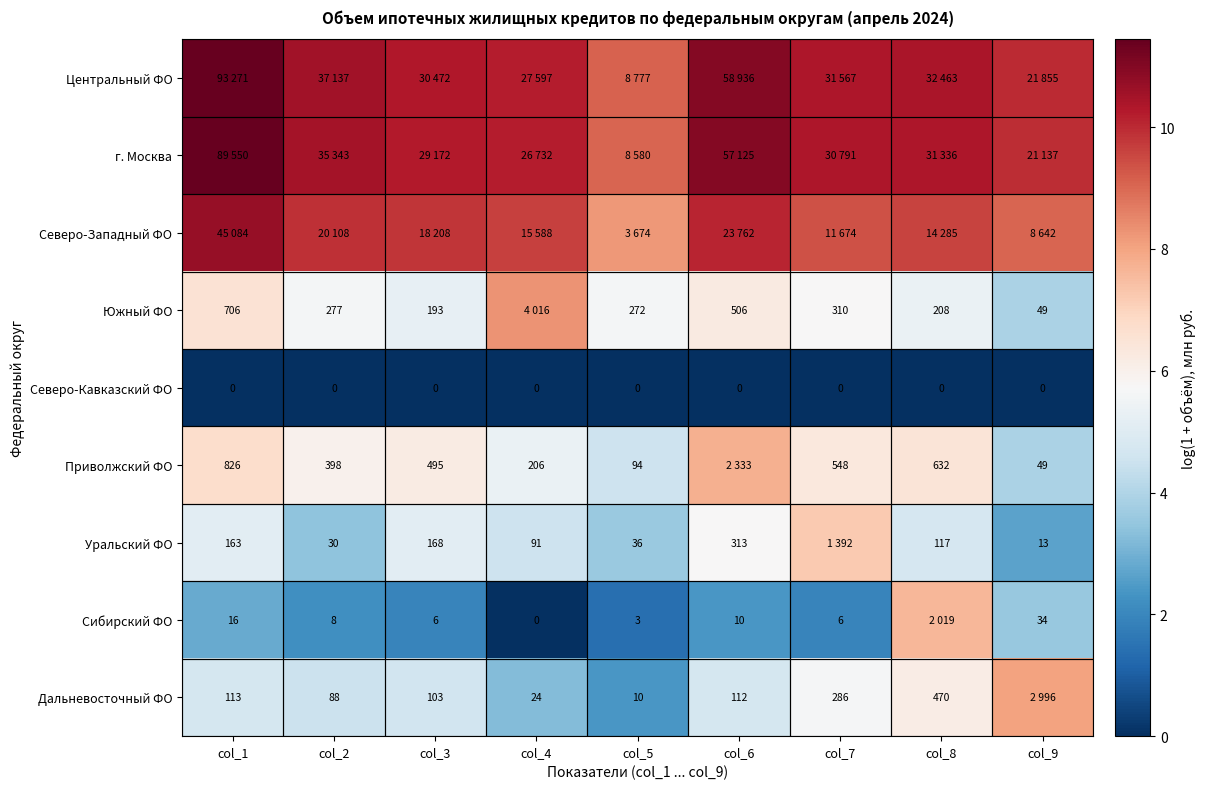

Which category has the highest value in the Дальневосточный ФО series?

col_9